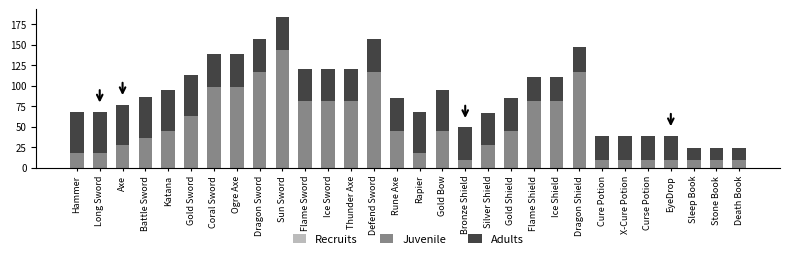

What is the difference between the maximum and minimum values in the Juvenile series?

135